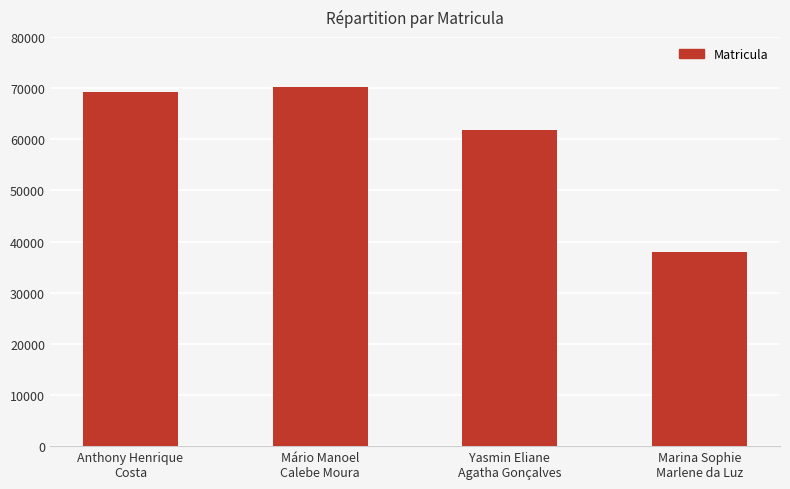

Between Anthony Henrique
Costa and Mário Manoel
Calebe Moura, which is larger?

Mário Manoel
Calebe Moura